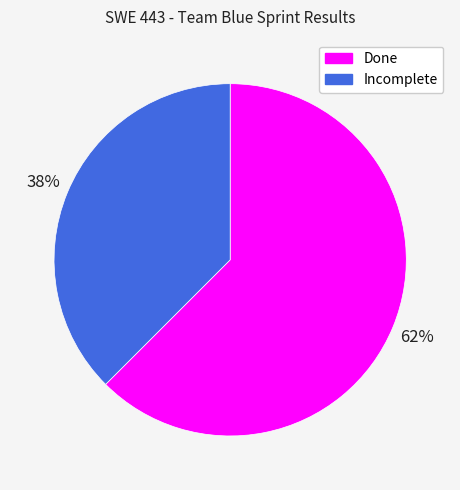

To the nearest percent, what percentage of the pie is Incomplete?

38%